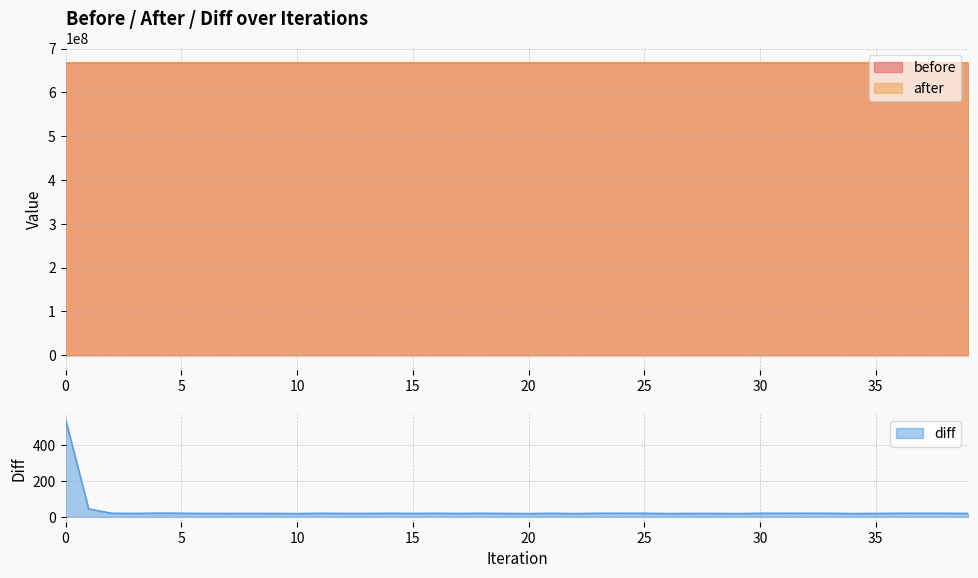

True or false: diff has more than 1 points higher than both neighbors.

True